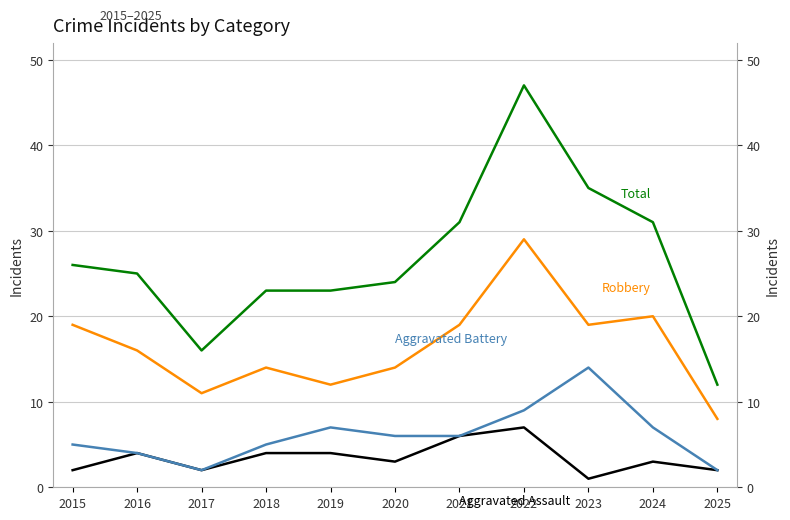

How many interior local peaks does the Robbery series have?

3